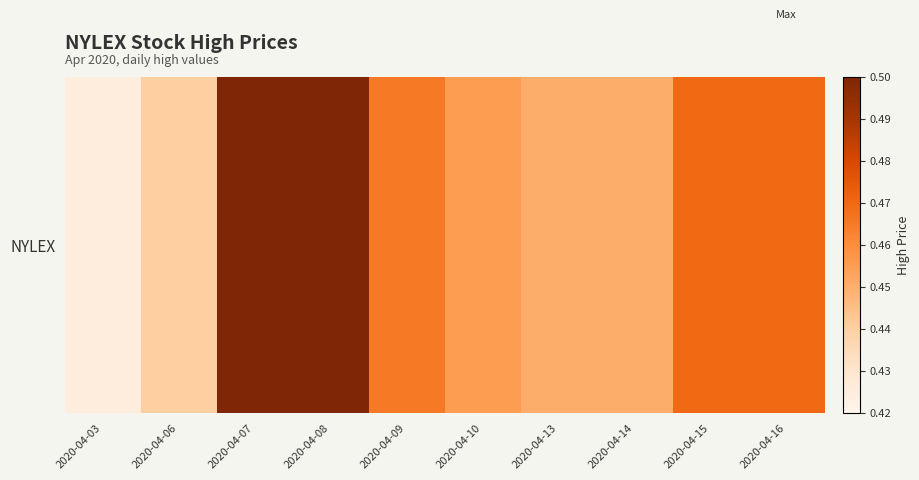

What is the difference between the maximum and minimum values?

0.1